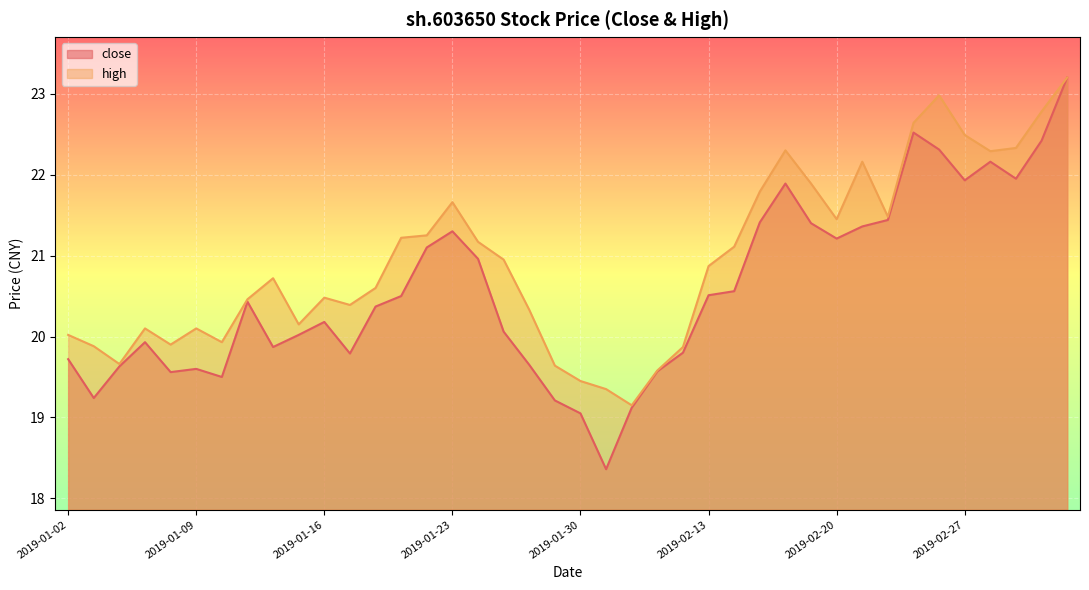

At which label is high closest to 21?

2019-01-25